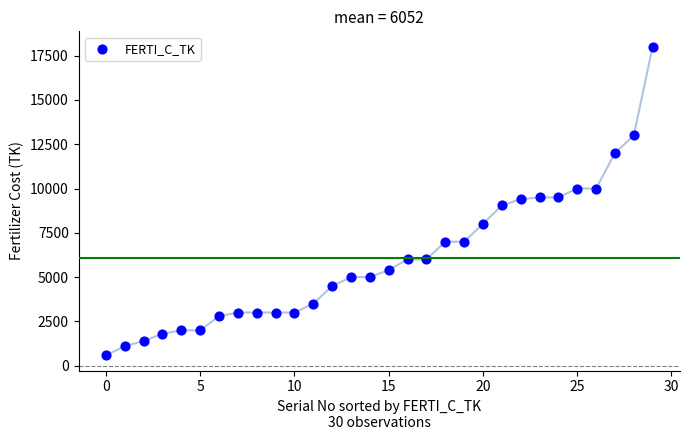

What is the range of Y values (max minus min)?

17400